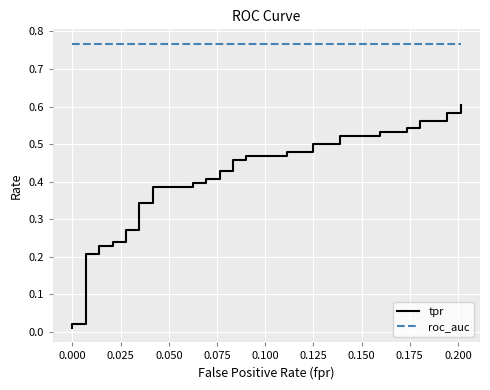

Count the number of data series in this chart.

2